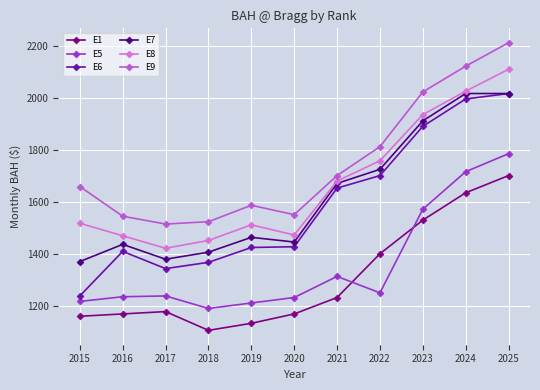

At 2016, list the series in order from largest to smallest.

E9, E8, E7, E6, E5, E1